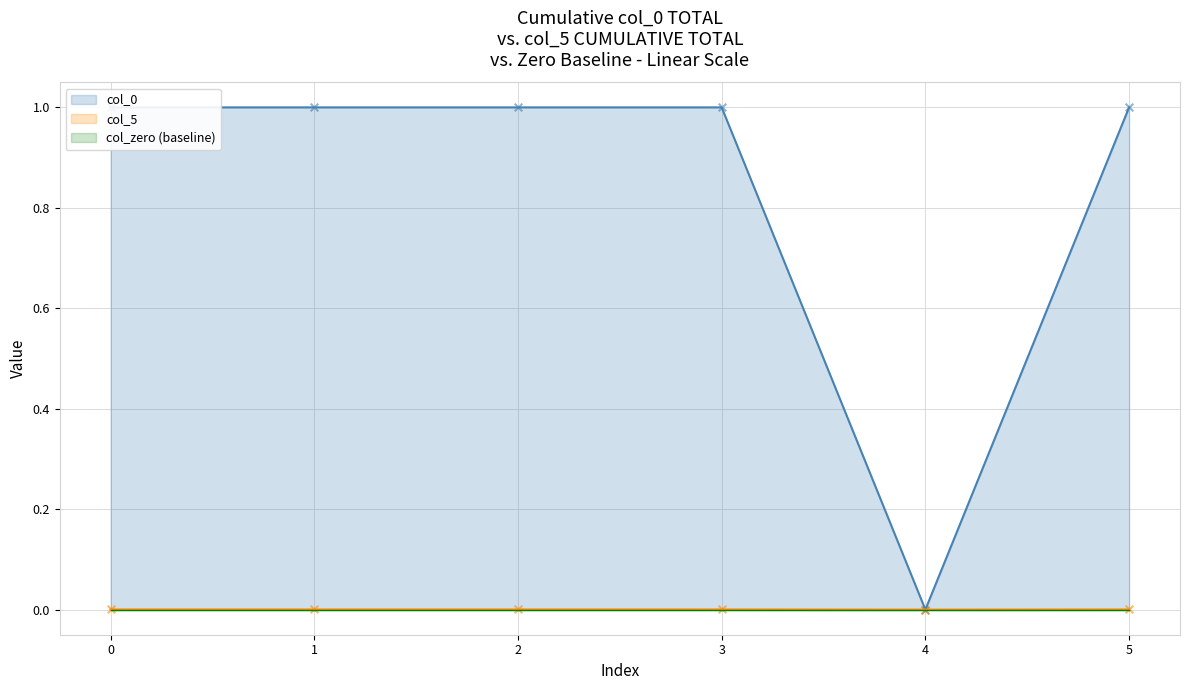

Is the value of col_5 at 2 greater than the value of col_0 at 0?

No